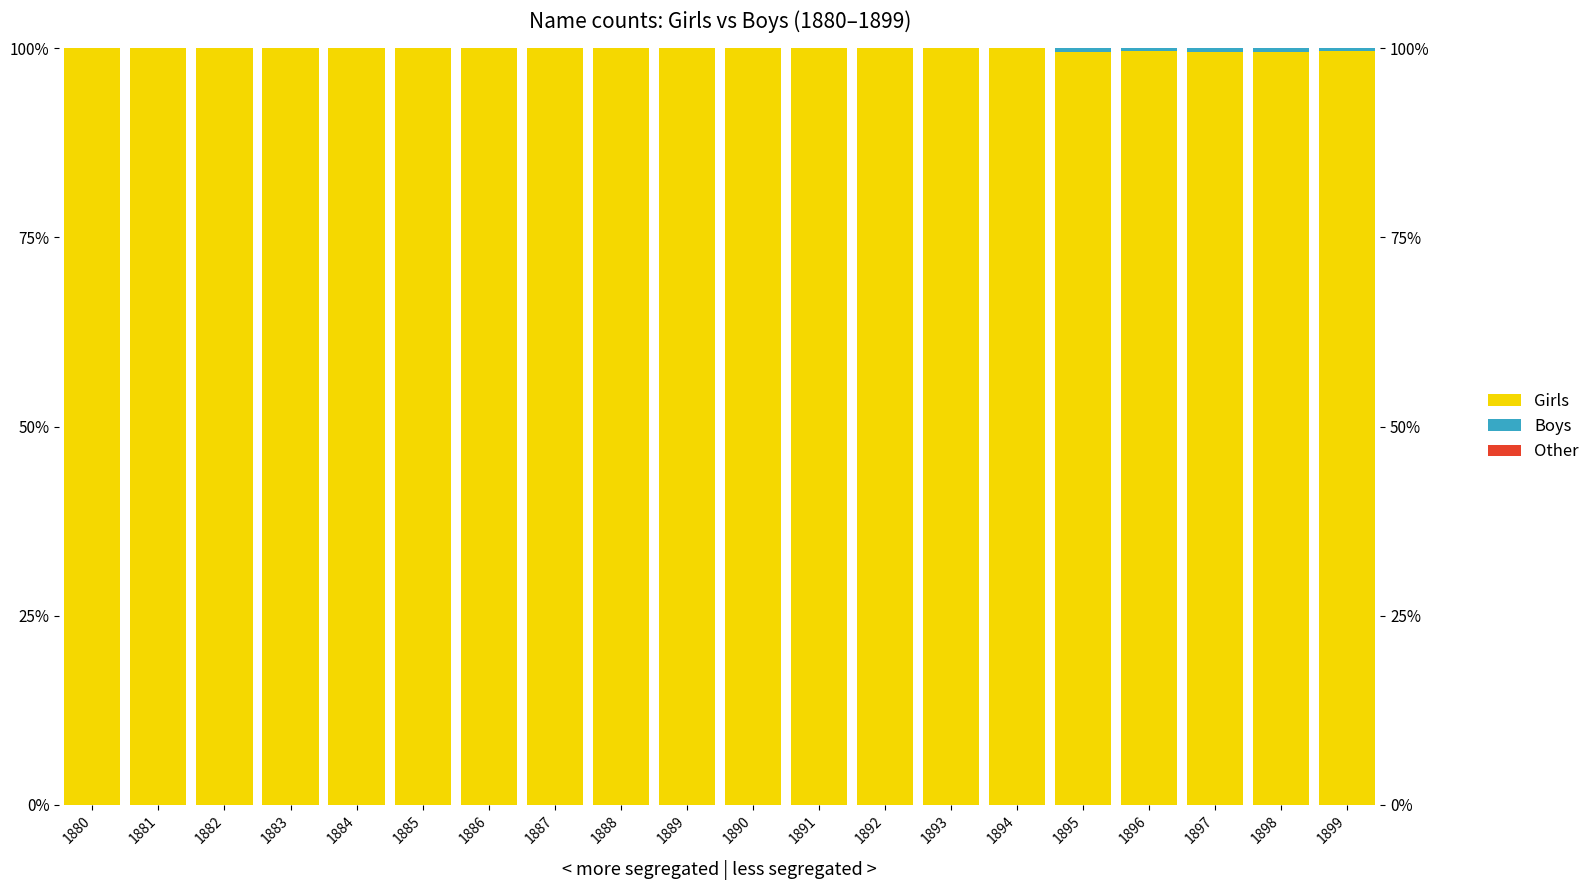

Which series has the largest total across all categories?

Girls